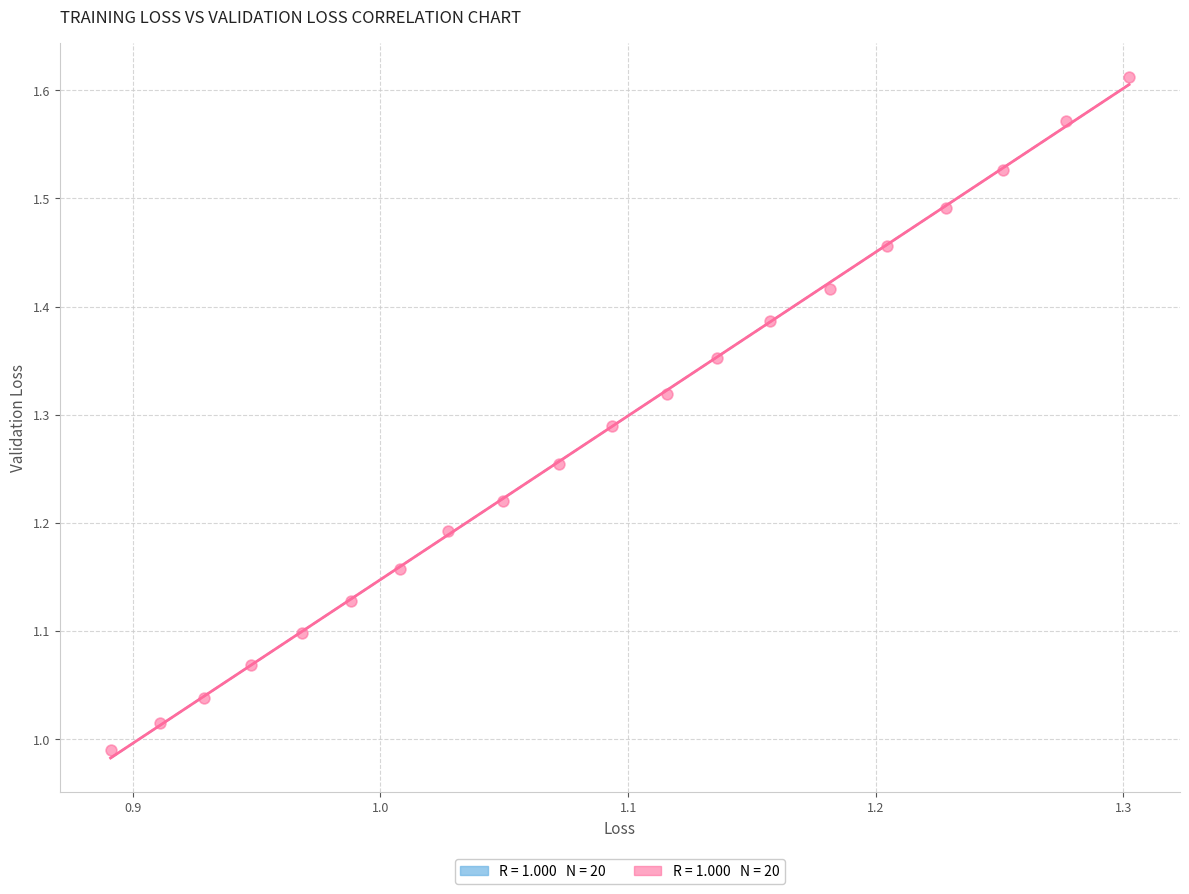

What is the range of Y values (max minus min)?

0.6